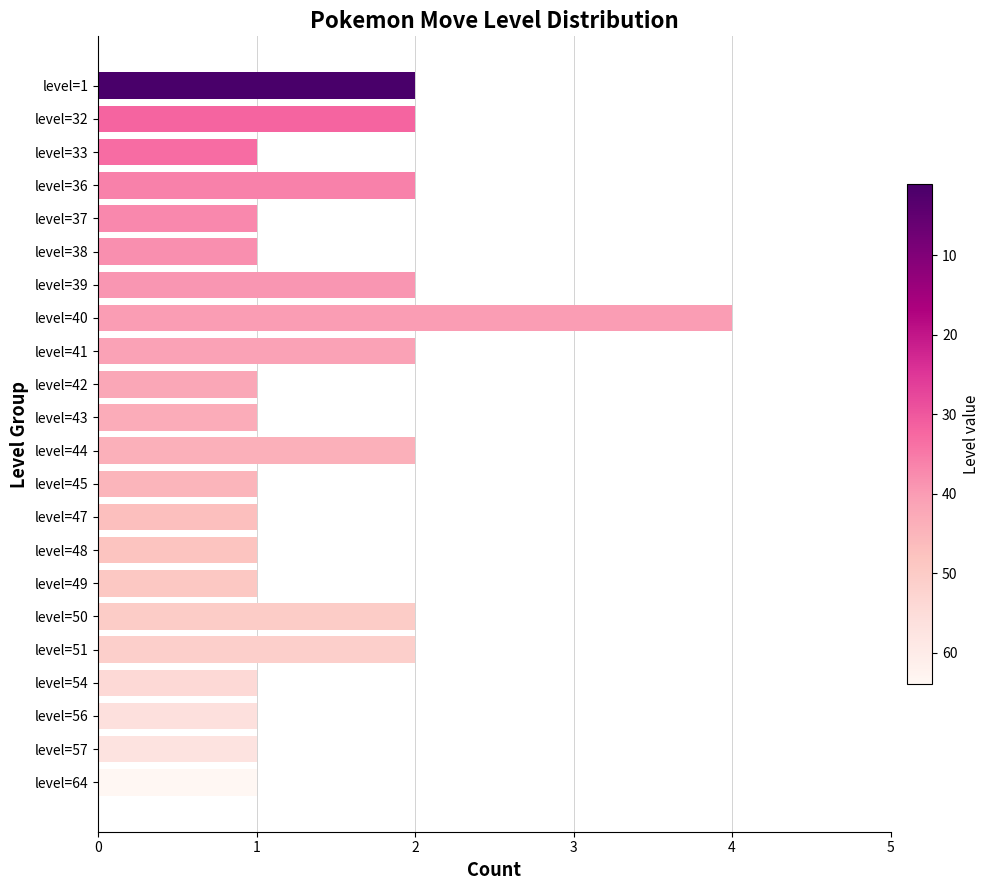

What is the value of the 20th bar from the top?

1